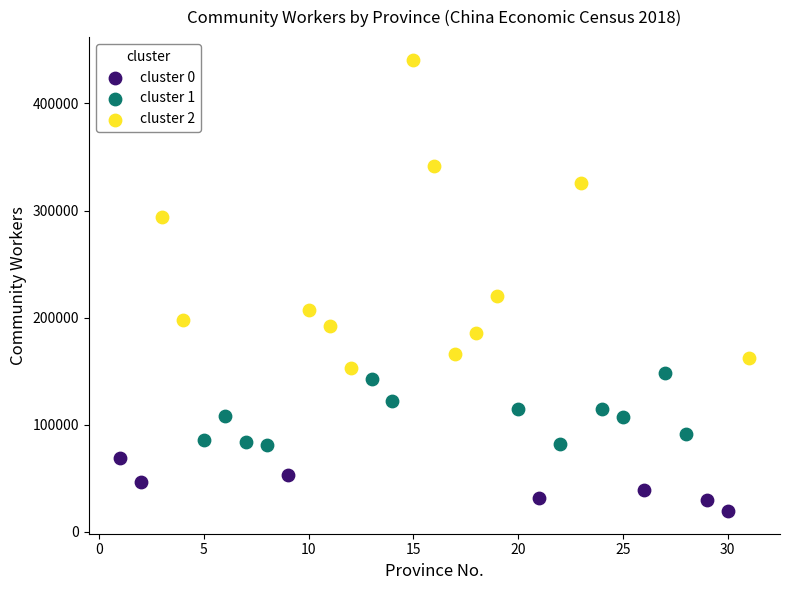

Which series contains the lowest Y value?

cluster 0